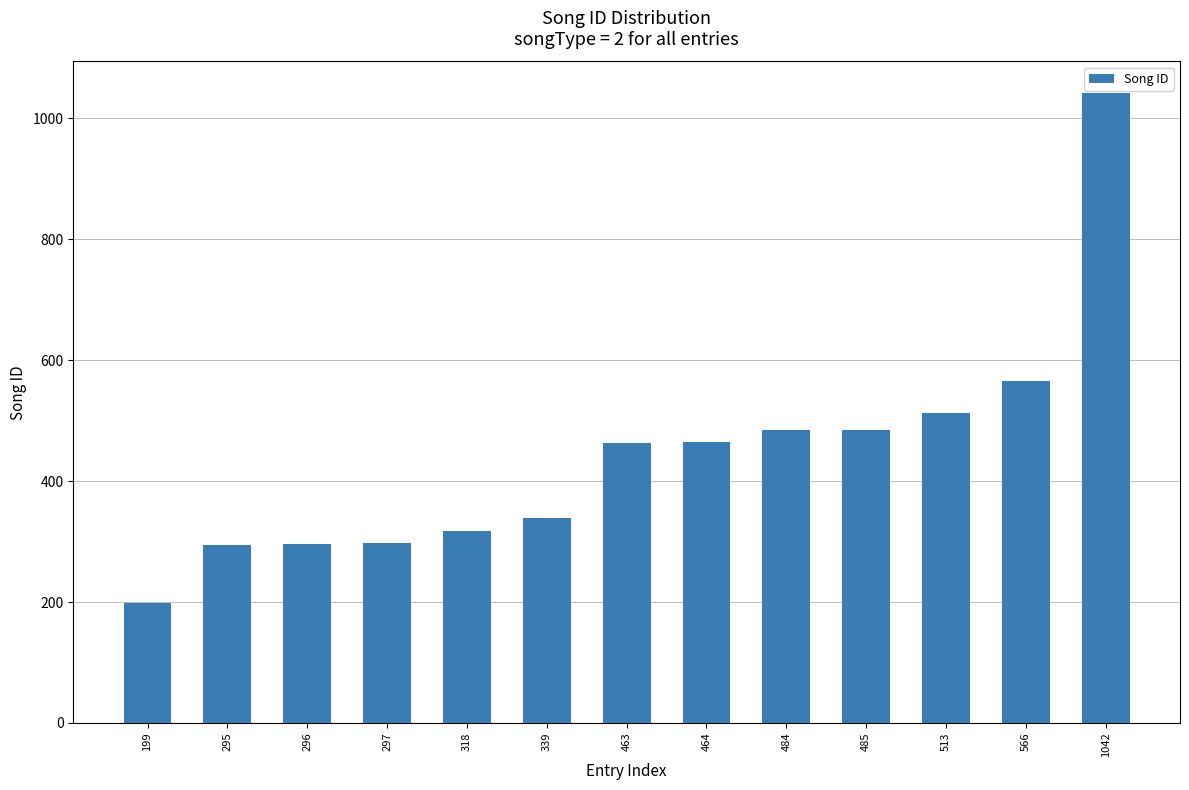

Approximately how many times larger is the value at 296 compared to 513?

0.6